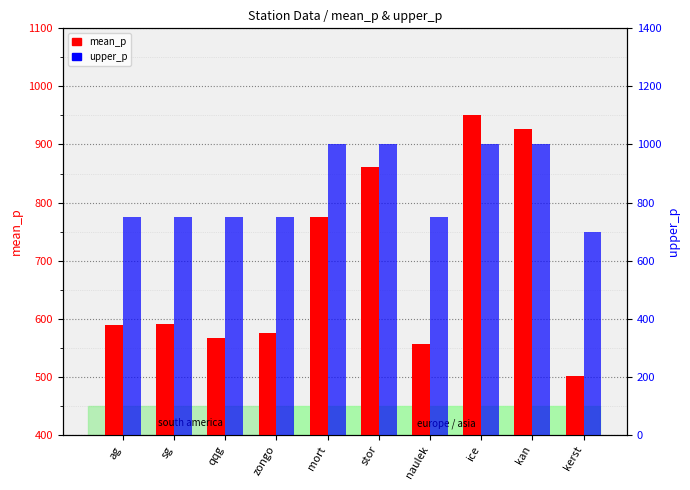

True or false: upper_p has a value of 633 at stor.

False